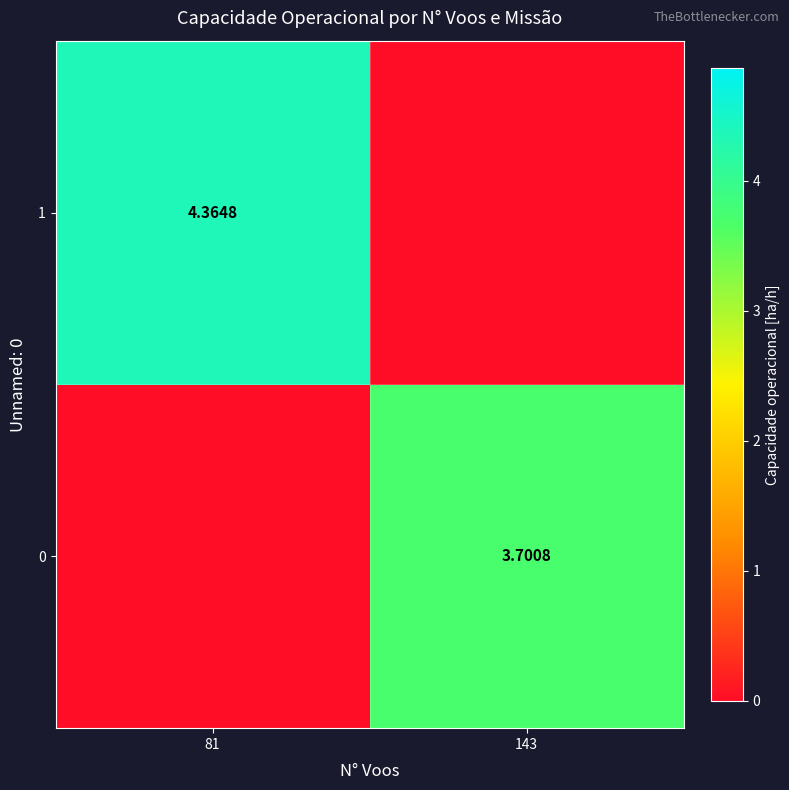

Read the 0 value at 143.

3.7